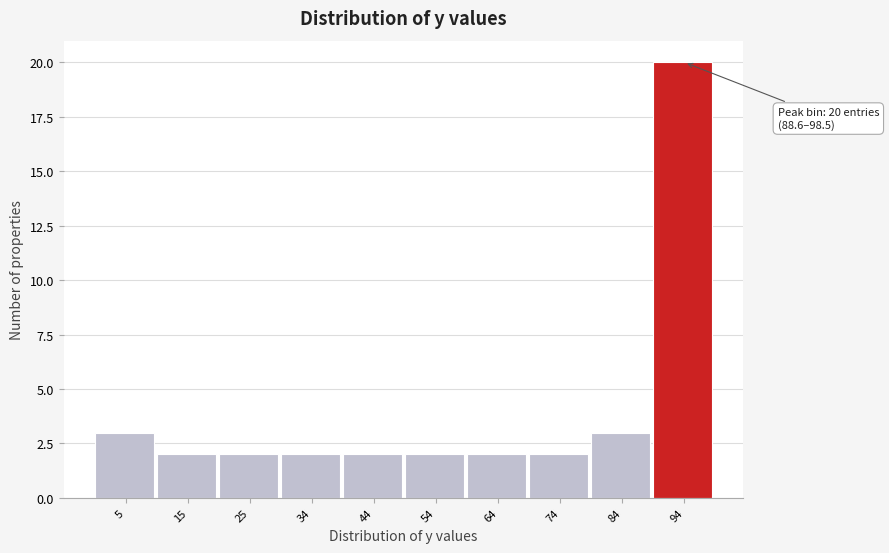

Which range on the x-axis has the tallest bar?

89 to 99